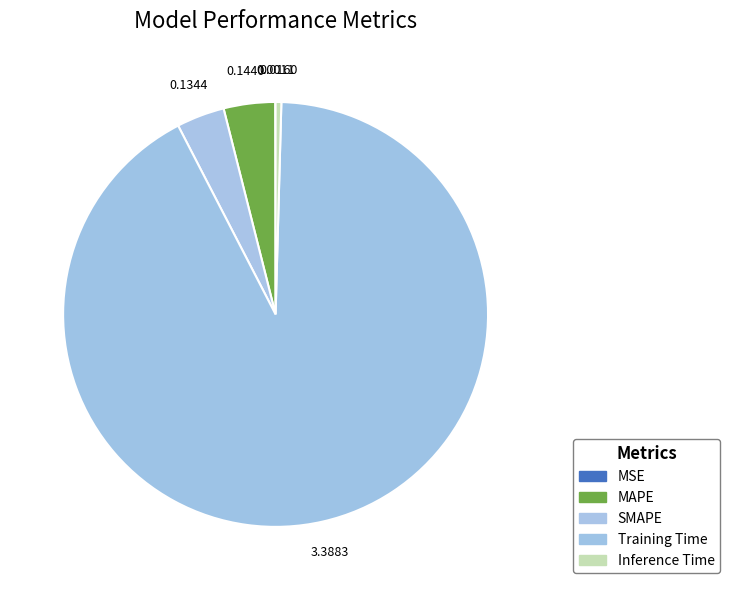

What percentage is NOT represented by Training Time?

8.0%